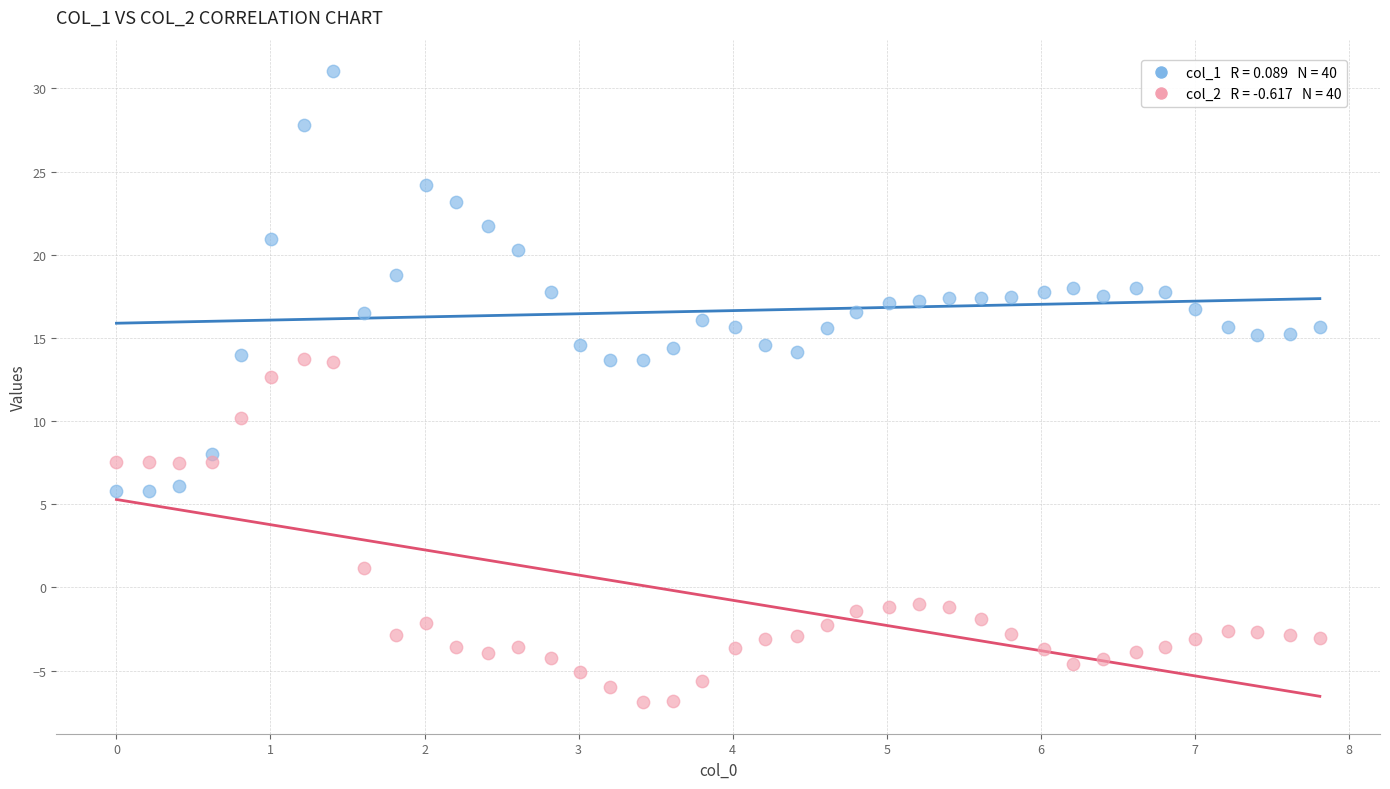

Across all data points, what is the range of Y values (max minus min)?

37.9